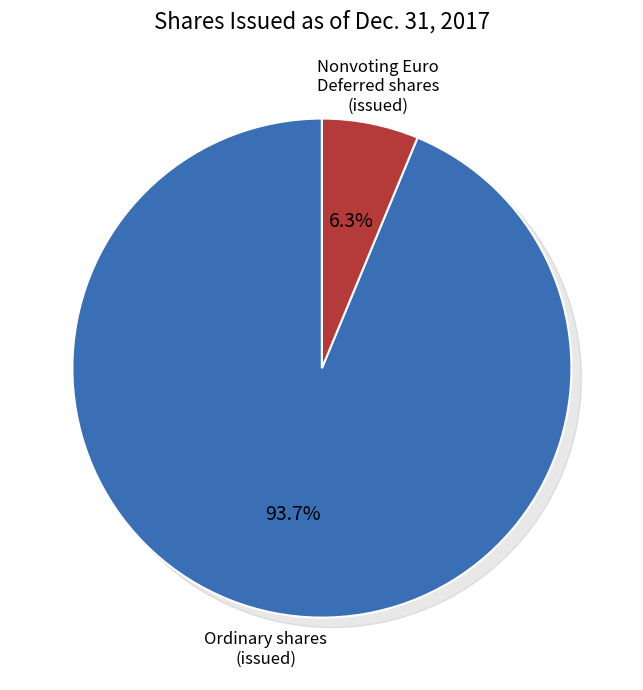

Rank the categories by value from highest to lowest.

Ordinary shares, issued (in shares), Nonvoting Euro Deferred shares, issued (in shares)